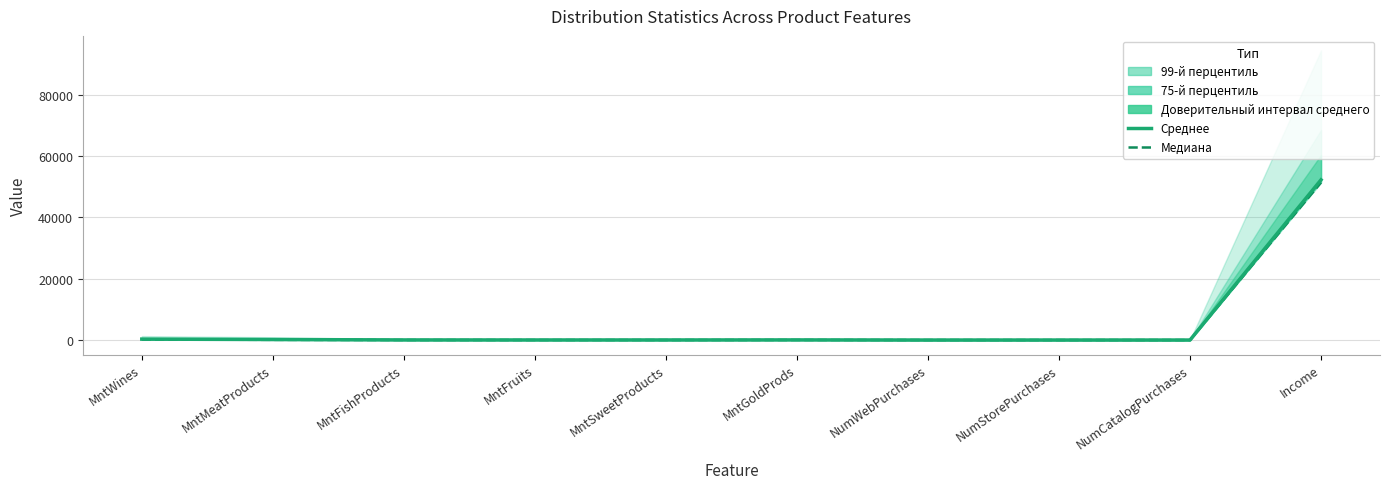

At which category is the sum across all series the highest?

Income